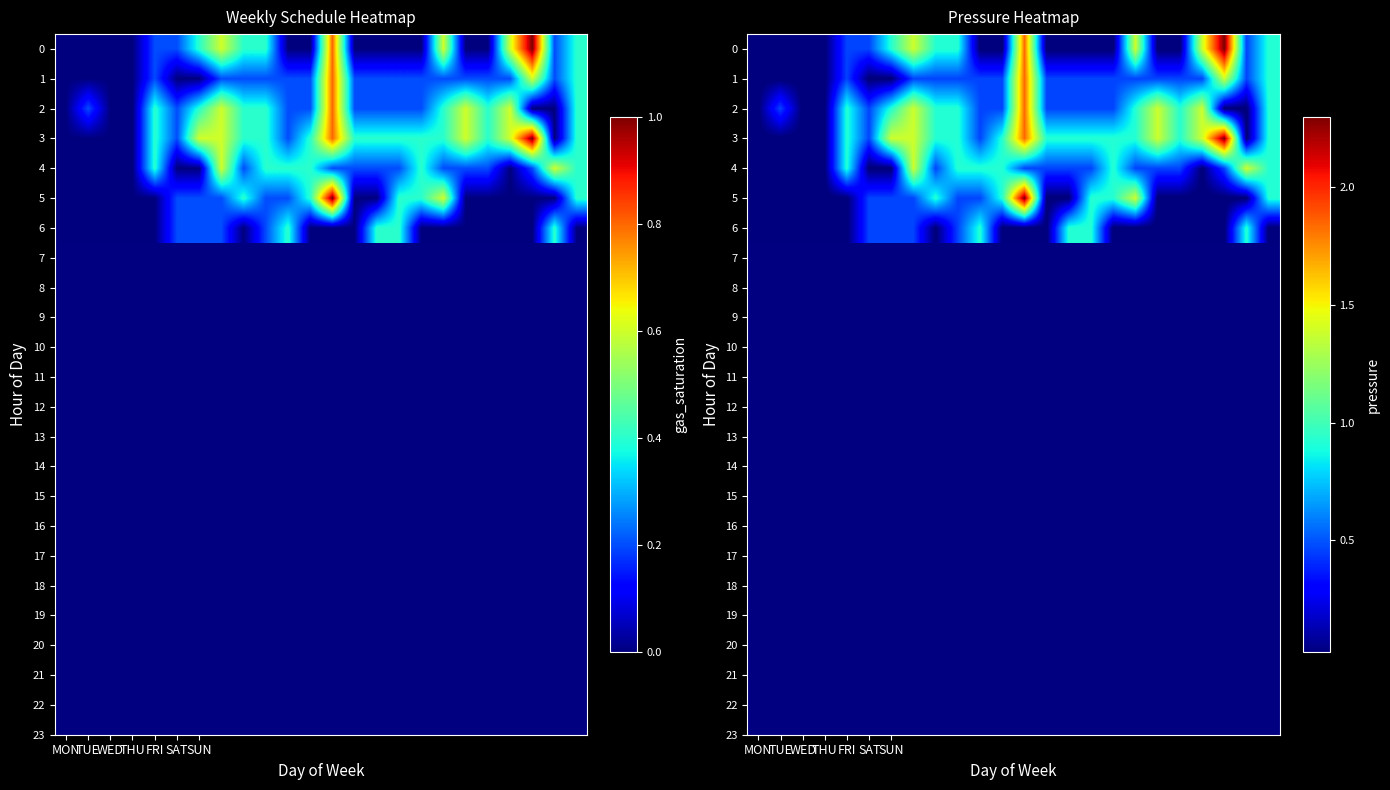

At which category is the sum across all series the highest?

12